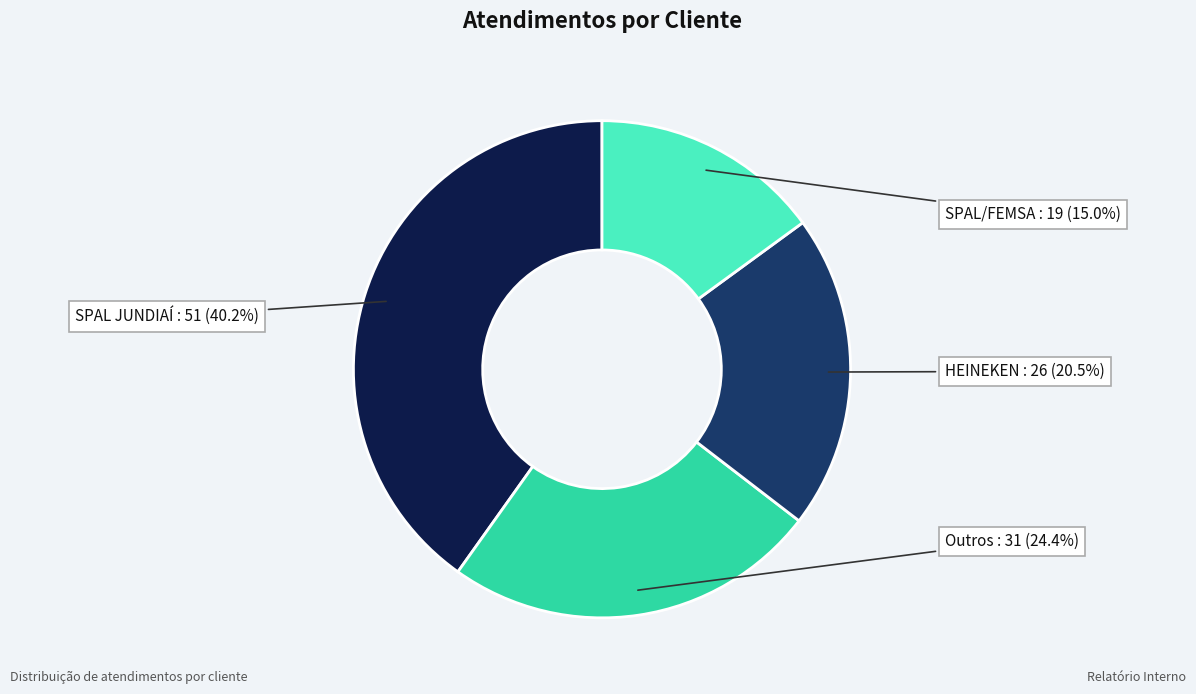

Which category has the smallest portion of the pie?

SPAL/FEMSA